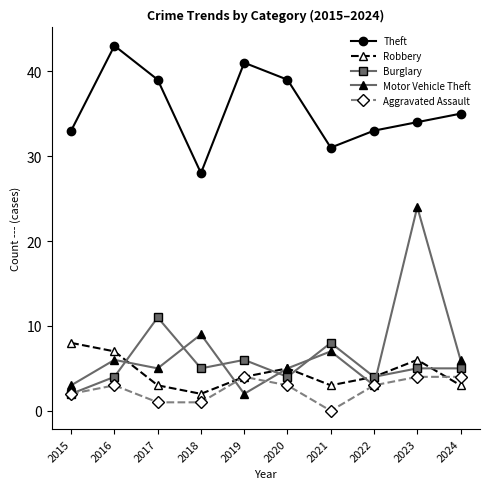

Does the chart display data point markers on the line(s)?

Yes